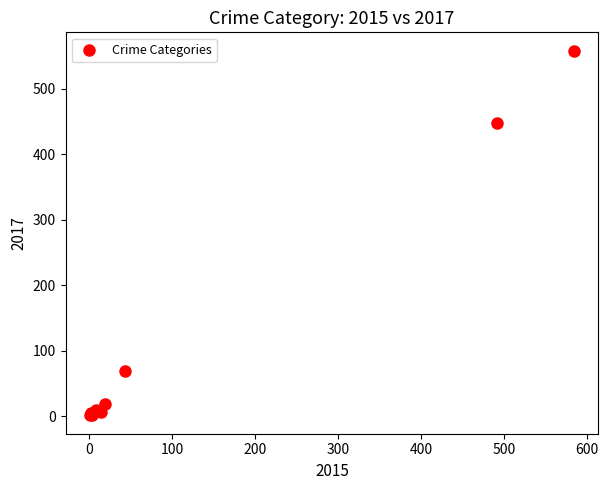

What Y value in the scatter plot is closest to 279?

447